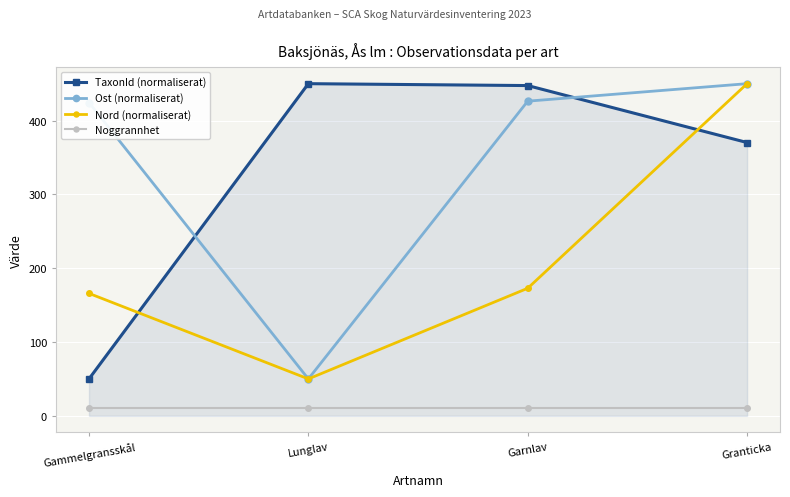

True or false: TaxonId (normaliserat) and Noggrannhet cross at least once.

False